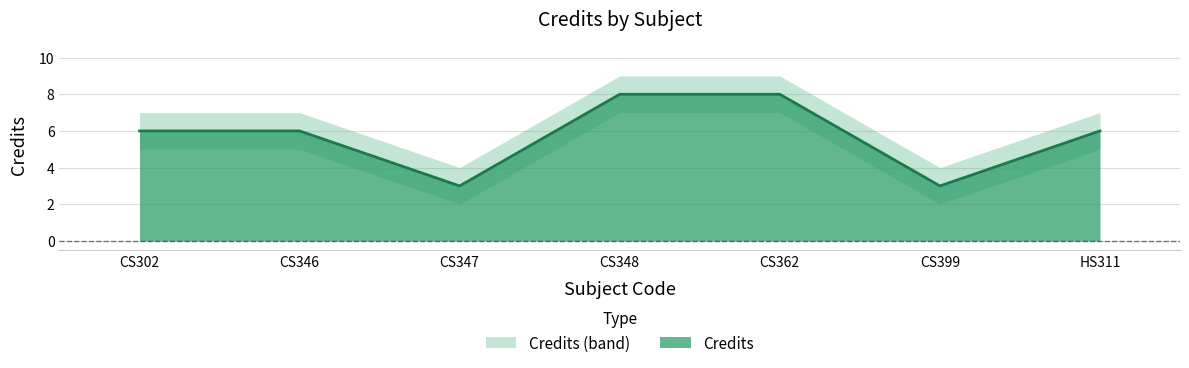

What is the label of the 2nd point from the right?

CS399